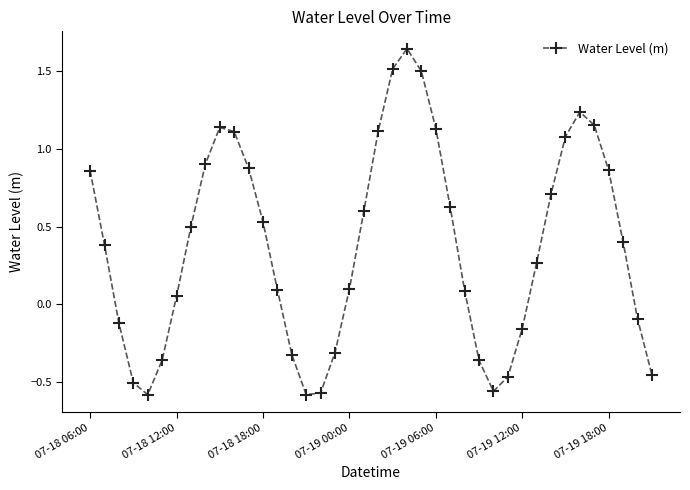

Count the number of data series in this chart.

1